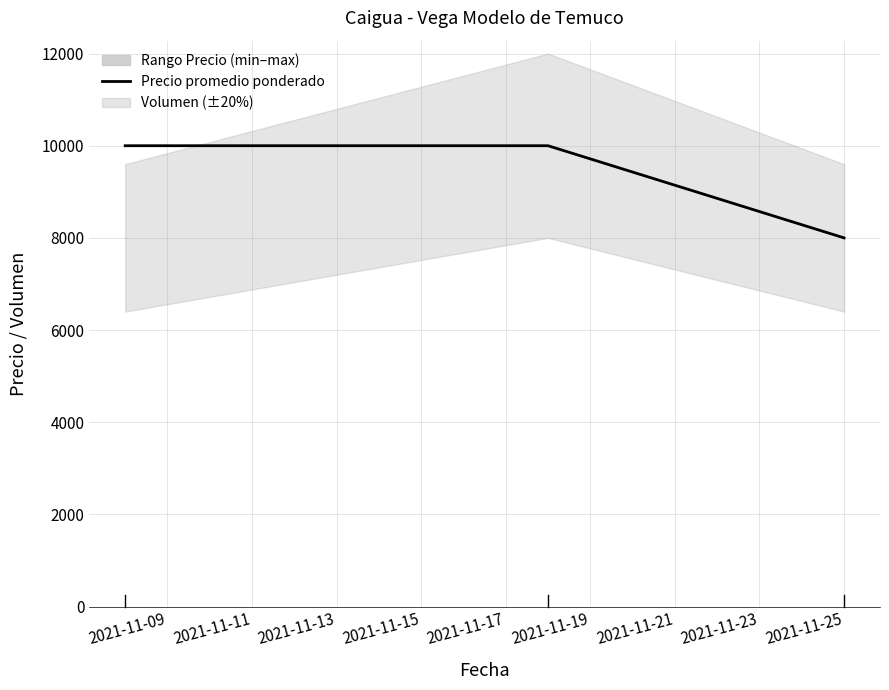

What is the maximum value for Precio promedio ponderado?

10000